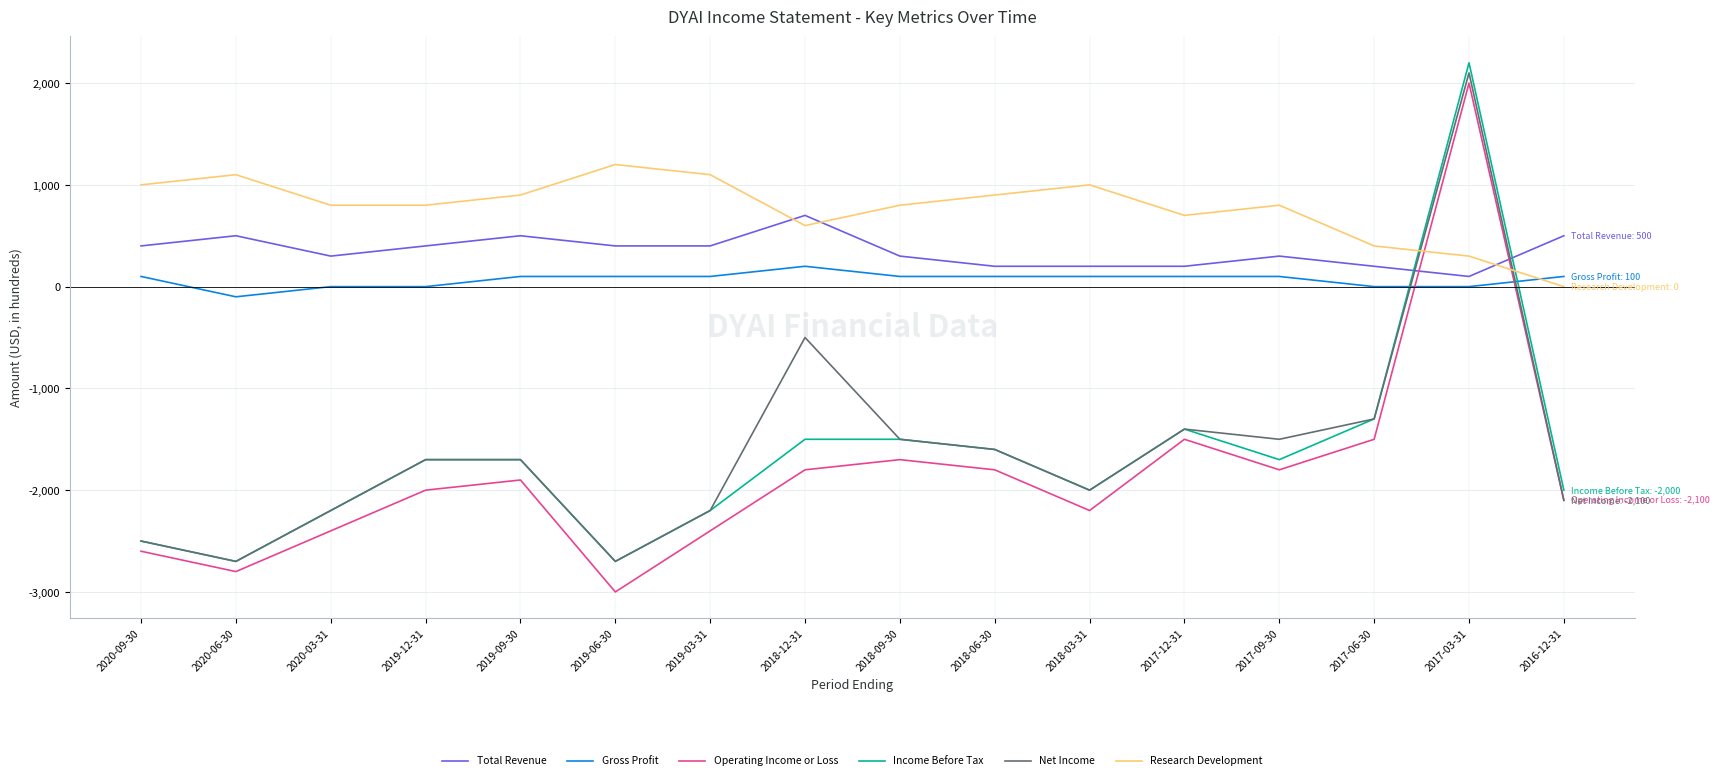

Reading right to left, what are all the values shown in this chart?

Total Revenue: 2016-12-31=500	2017-03-31=100	2017-06-30=200	2017-09-30=300	2017-12-31=200	2018-03-31=200	2018-06-30=200	2018-09-30=300	2018-12-31=700	2019-03-31=400	2019-06-30=400	2019-09-30=500	2019-12-31=400	2020-03-31=300	2020-06-30=500	2020-09-30=400
Gross Profit: 2016-12-31=100	2017-03-31=0	2017-06-30=0	2017-09-30=100	2017-12-31=100	2018-03-31=100	2018-06-30=100	2018-09-30=100	2018-12-31=200	2019-03-31=100	2019-06-30=100	2019-09-30=100	2019-12-31=0	2020-03-31=0	2020-06-30=-100	2020-09-30=100
Operating Income or Loss: 2016-12-31=-2100	2017-03-31=2000	2017-06-30=-1500	2017-09-30=-1800	2017-12-31=-1500	2018-03-31=-2200	2018-06-30=-1800	2018-09-30=-1700	2018-12-31=-1800	2019-03-31=-2400	2019-06-30=-3000	2019-09-30=-1900	2019-12-31=-2000	2020-03-31=-2400	2020-06-30=-2800	2020-09-30=-2600
Income Before Tax: 2016-12-31=-2000	2017-03-31=2200	2017-06-30=-1300	2017-09-30=-1700	2017-12-31=-1400	2018-03-31=-2000	2018-06-30=-1600	2018-09-30=-1500	2018-12-31=-1500	2019-03-31=-2200	2019-06-30=-2700	2019-09-30=-1700	2019-12-31=-1700	2020-03-31=-2200	2020-06-30=-2700	2020-09-30=-2500
Net Income: 2016-12-31=-2100	2017-03-31=2100	2017-06-30=-1300	2017-09-30=-1500	2017-12-31=-1400	2018-03-31=-2000	2018-06-30=-1600	2018-09-30=-1500	2018-12-31=-500	2019-03-31=-2200	2019-06-30=-2700	2019-09-30=-1700	2019-12-31=-1700	2020-03-31=-2200	2020-06-30=-2700	2020-09-30=-2500
Research Development: 2016-12-31=0	2017-03-31=300	2017-06-30=400	2017-09-30=800	2017-12-31=700	2018-03-31=1000	2018-06-30=900	2018-09-30=800	2018-12-31=600	2019-03-31=1100	2019-06-30=1200	2019-09-30=900	2019-12-31=800	2020-03-31=800	2020-06-30=1100	2020-09-30=1000